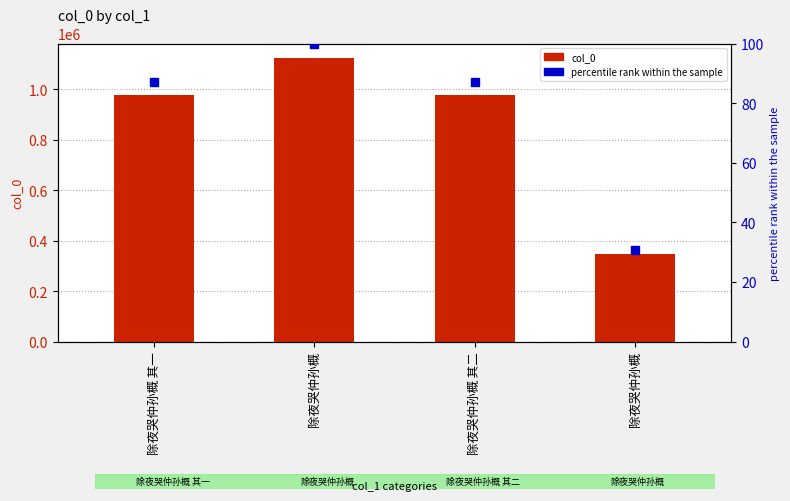

Reading right to left, extract all data points from this chart.

col_0: 除夜哭仲孙概=347313.0	除夜哭仲孙概 其二=978284.0	除夜哭仲孙概=1124928.0	除夜哭仲孙概 其一=978320.0
percentile rank within the sample: 除夜哭仲孙概=30.9	除夜哭仲孙概 其二=87.0	除夜哭仲孙概=100.0	除夜哭仲孙概 其一=87.0